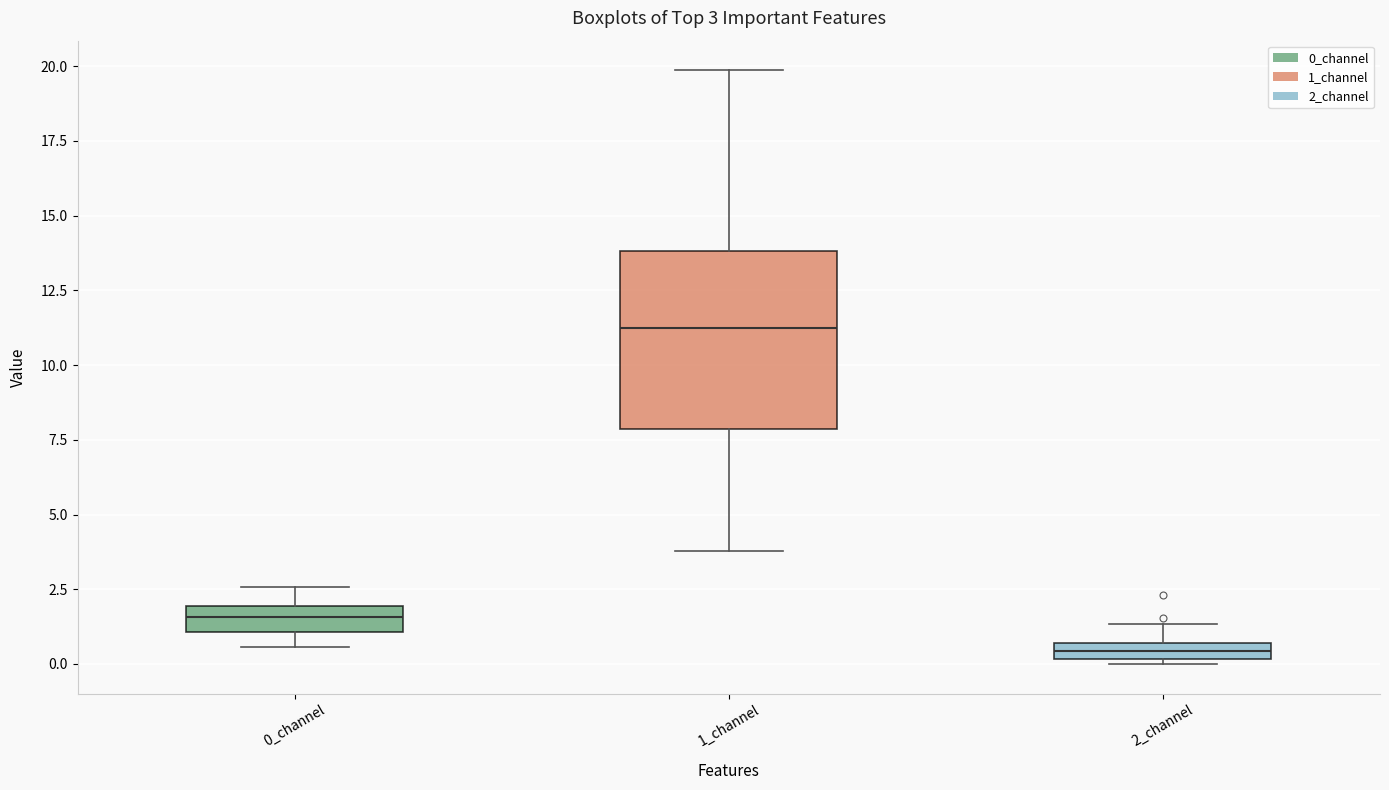

Comparing the boxes themselves (not the whiskers), which one is the tallest?

1_channel